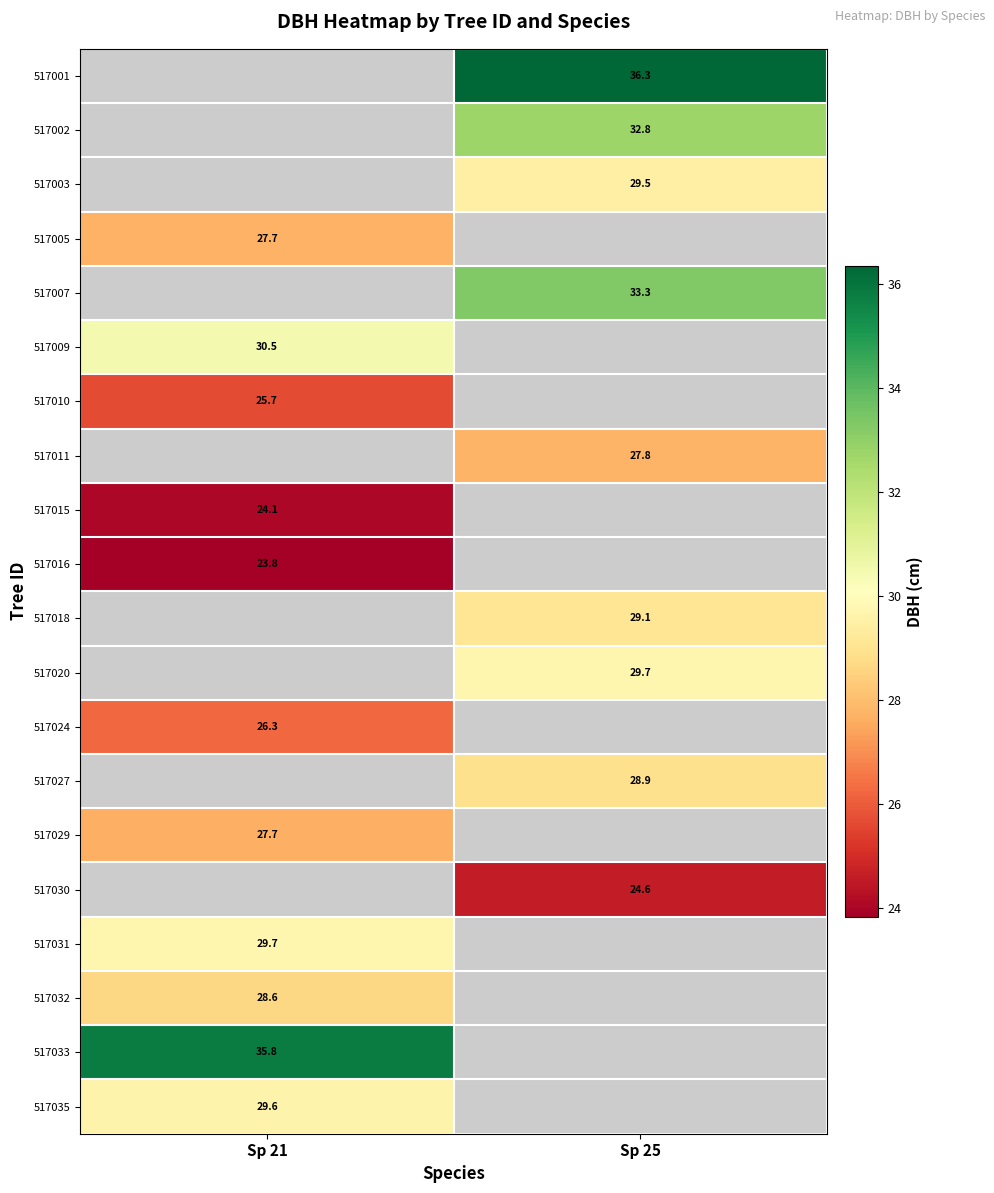

Is the value of 517035 at Sp 21 greater than the value of 517032 at Sp 21?

Yes